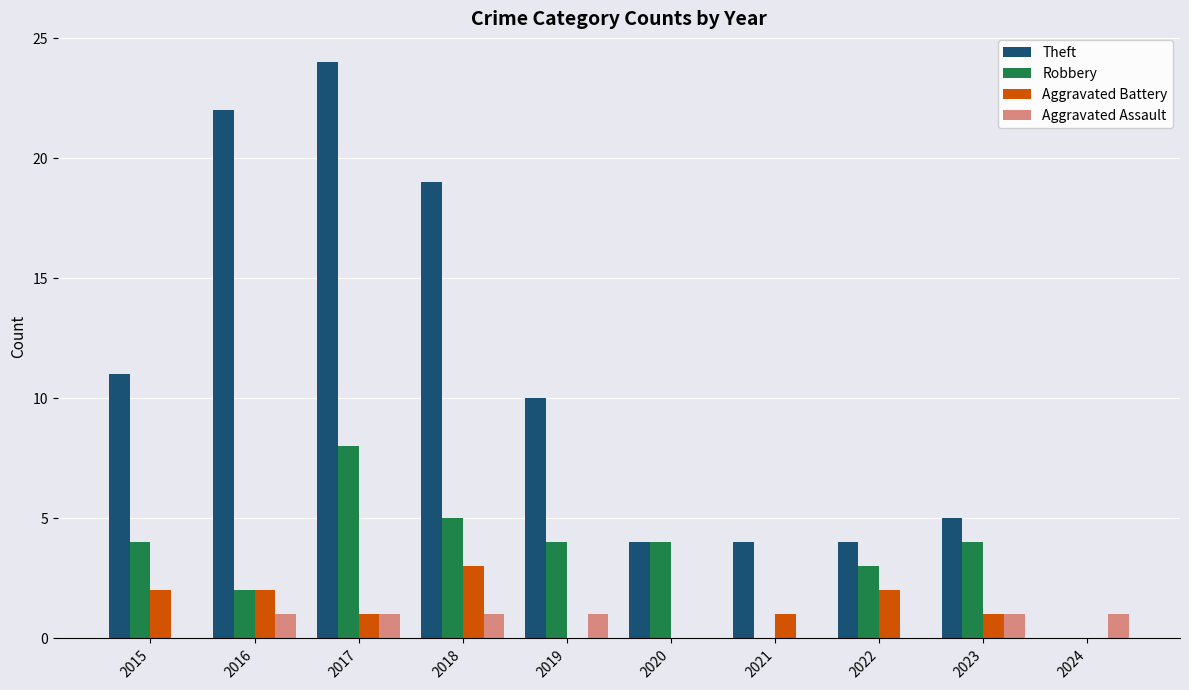

How many groups of bars are there?

10